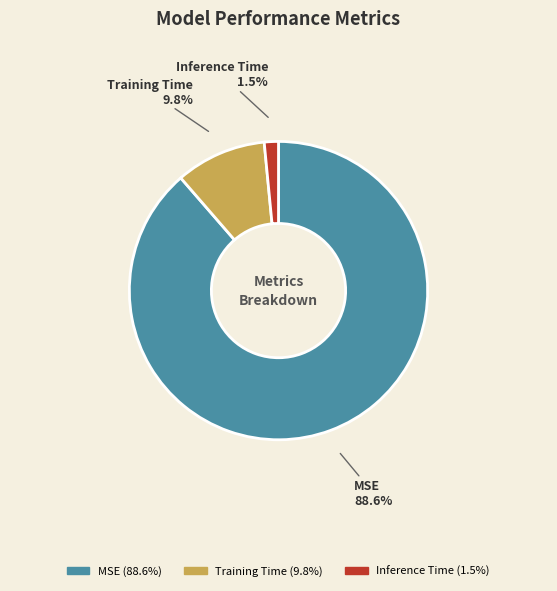

To the nearest percent, what portion does MSE represent?

89%